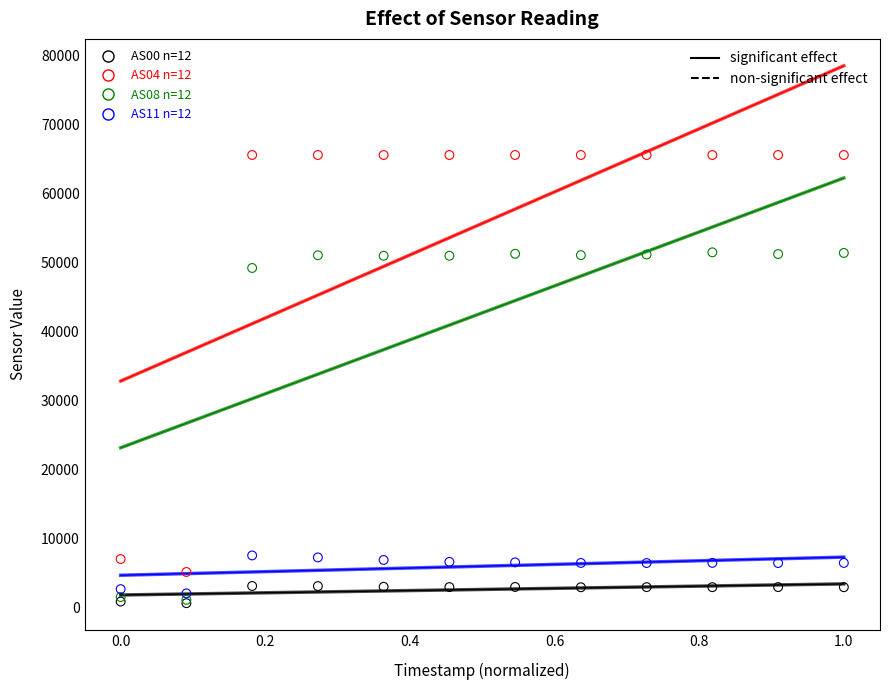

Across all series, what Y value is closest to 33046?

49154